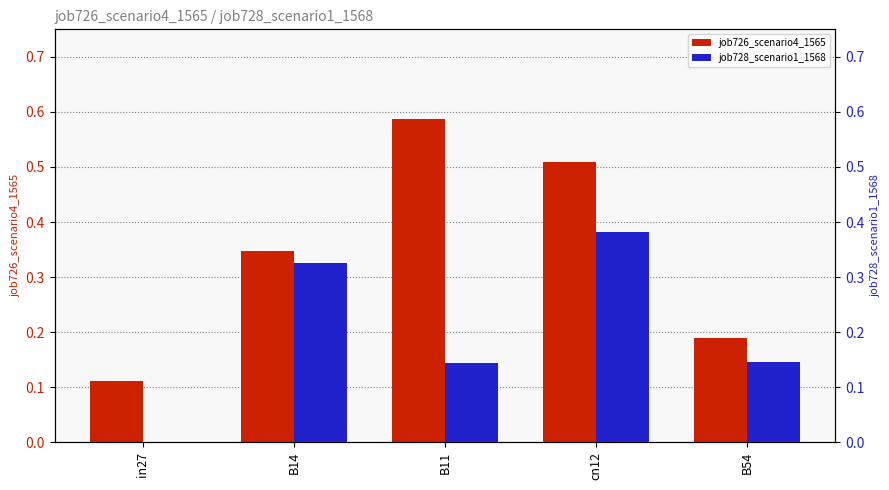

Does the chart contain any negative values?

No